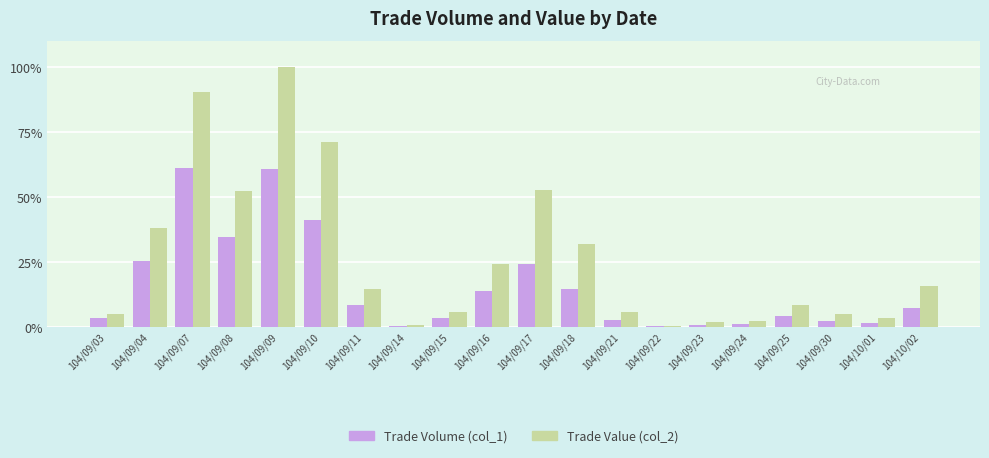

What is the sum of all Trade Value (col_2) values?

532.4